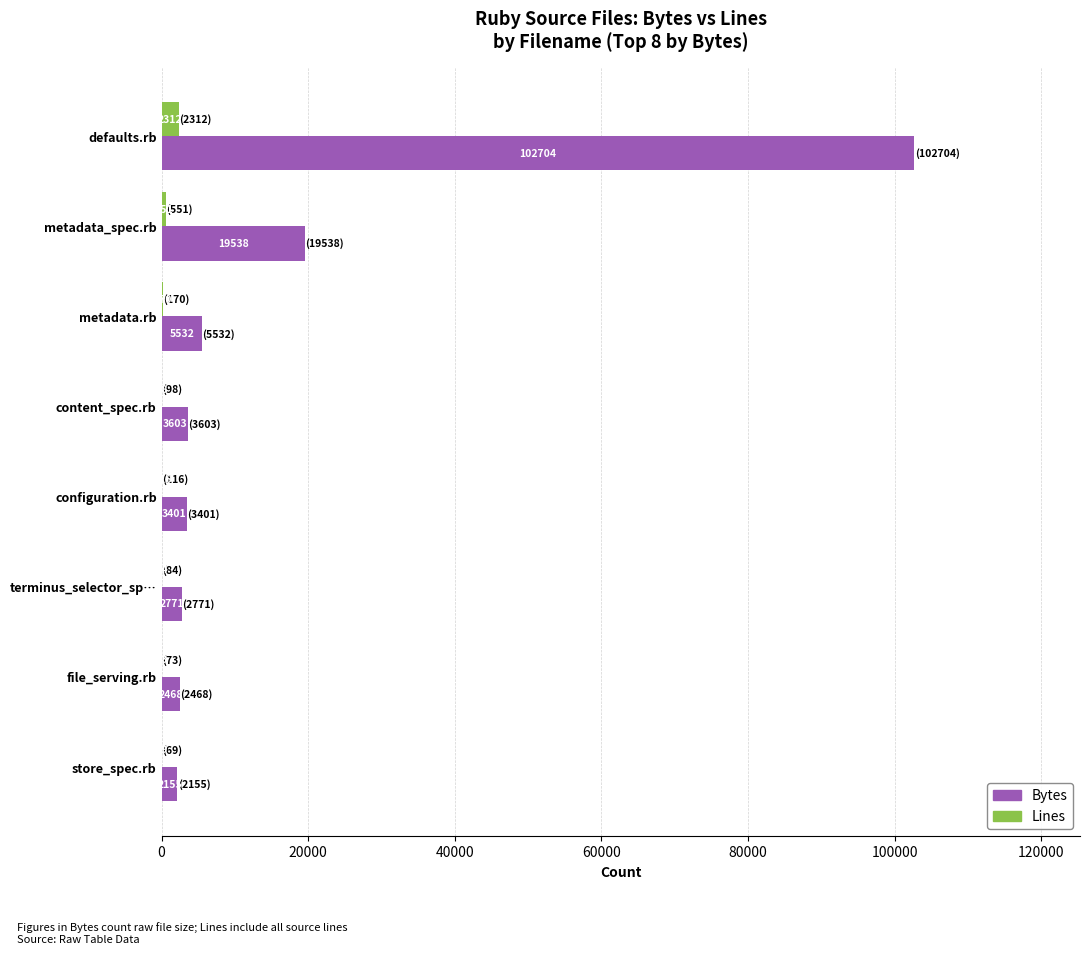

Which series has the largest total across all categories?

Bytes